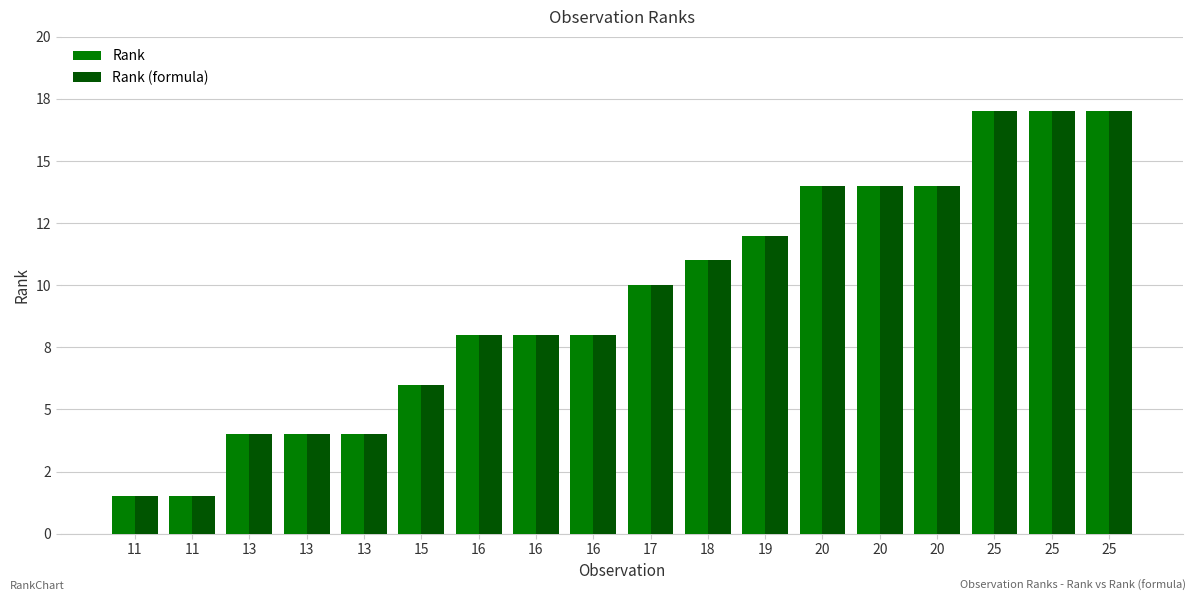

How many Rank (formula) values are between 4 and 14?

13